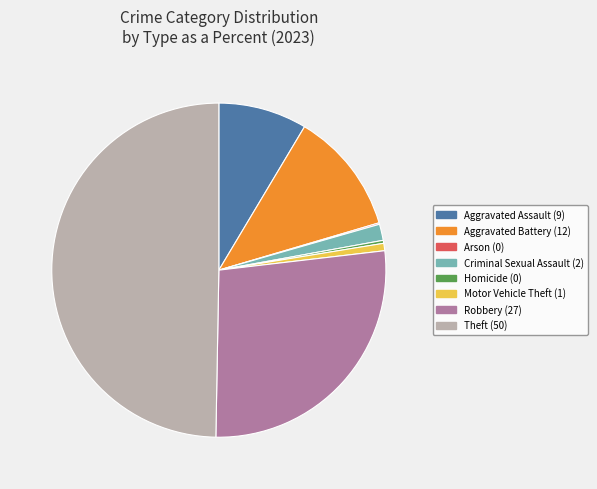

Is the sum of Criminal Sexual Assault and Homicide greater than half?

No